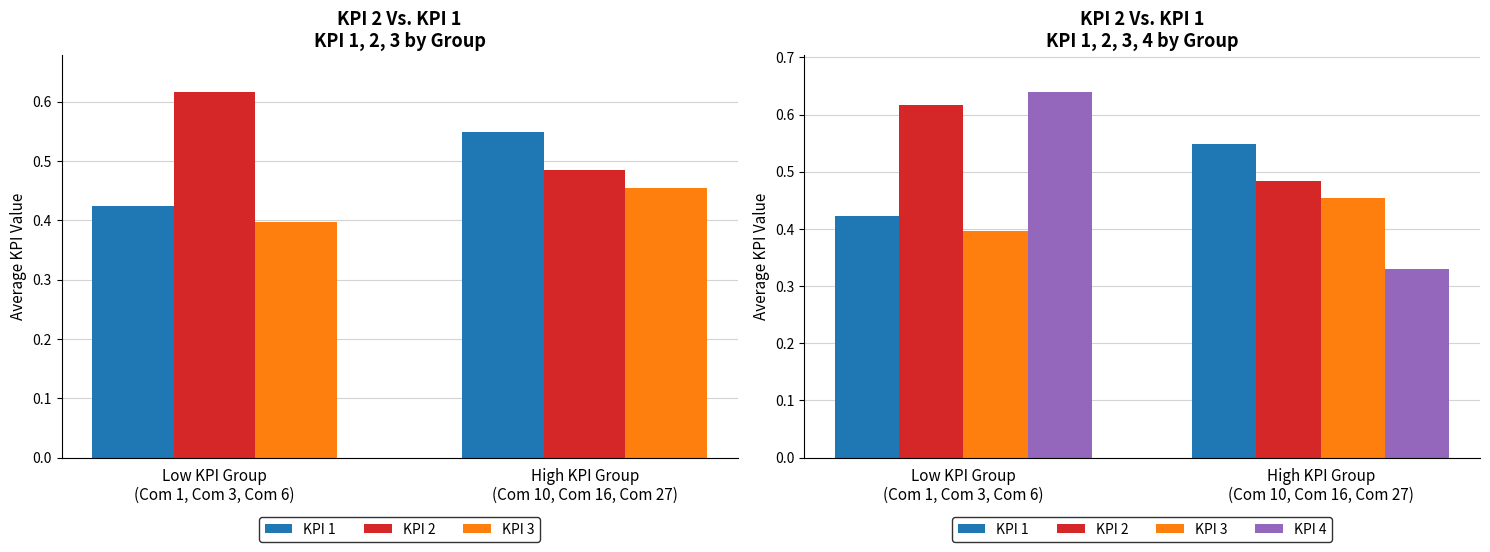

Reading left to right, list all the values displayed in this chart.

KPI 1: 0.4	0.5
KPI 2: 0.6	0.5
KPI 3: 0.4	0.5
KPI 4: 0.6	0.3